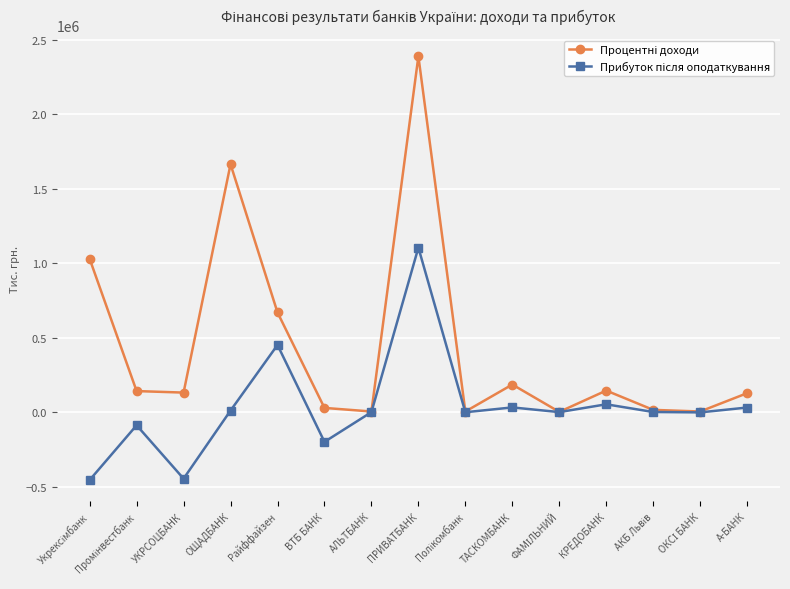

Is this an area chart (filled region under the line)?

No